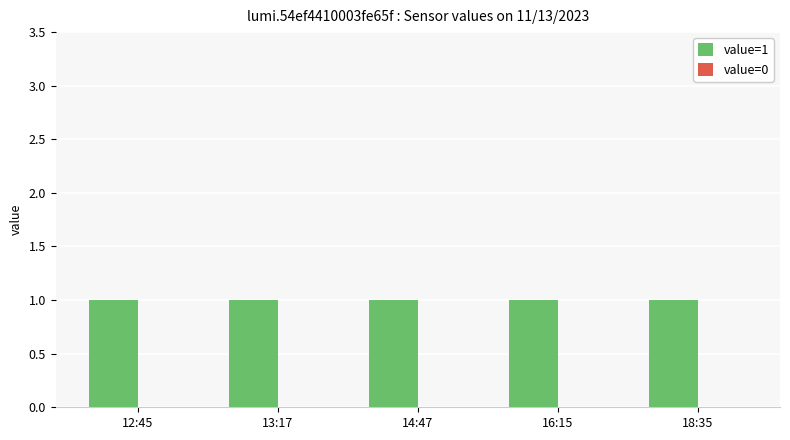

Is it true that value=1 equals 0 at 12:45?

False